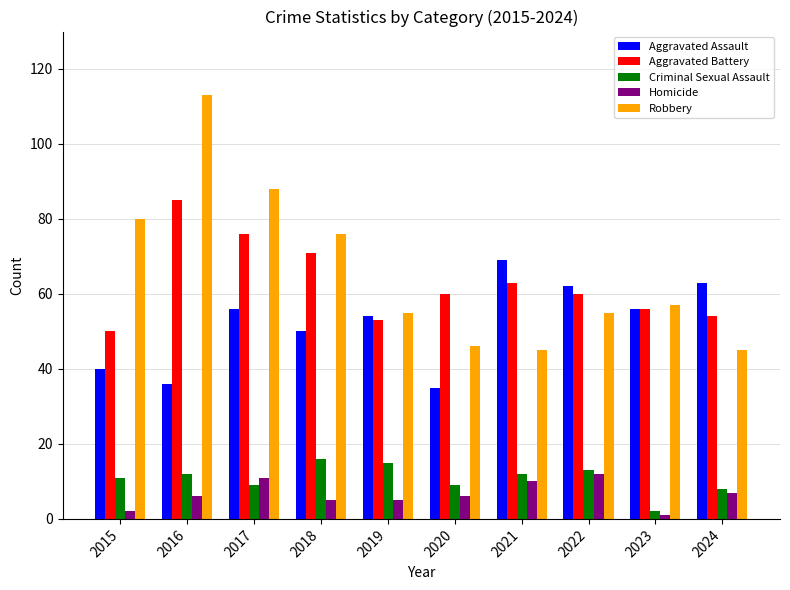

Is the value of Aggravated Battery at 2020 greater than the value of Aggravated Assault at 2021?

No